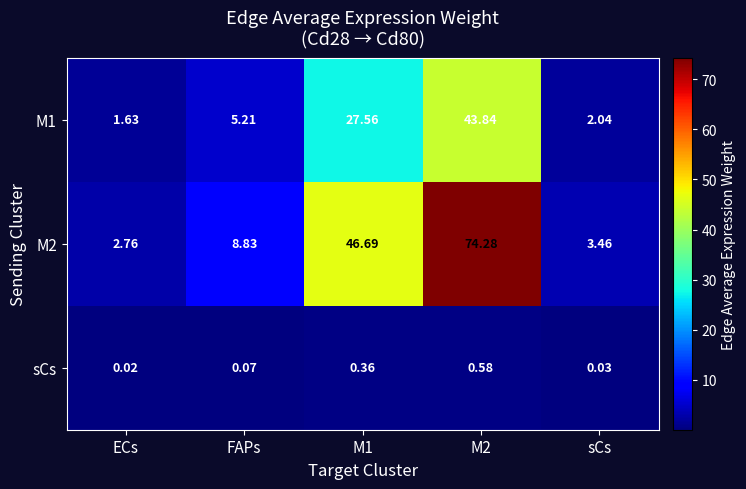

Is the value of M2 at ECs greater than the value of sCs at M2?

Yes